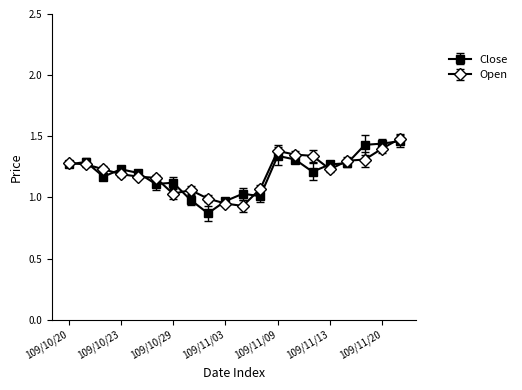

Count the number of categories in the chart.

20